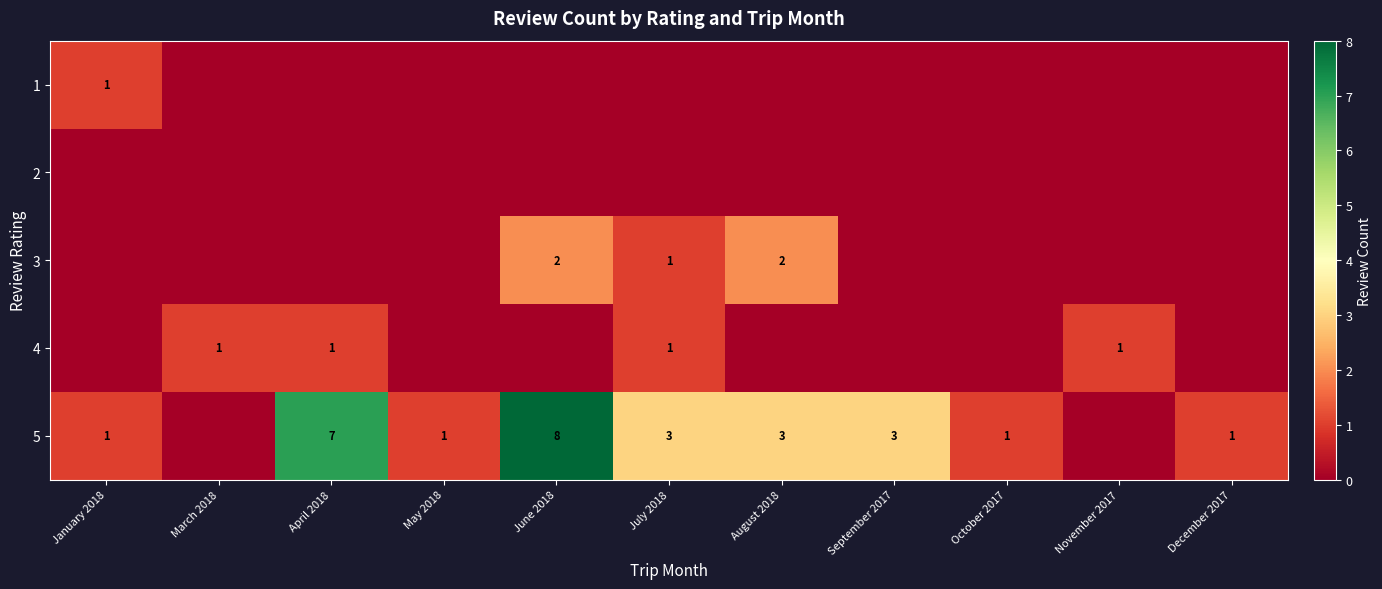

Between March 2018 and April 2018, which is larger?

March 2018